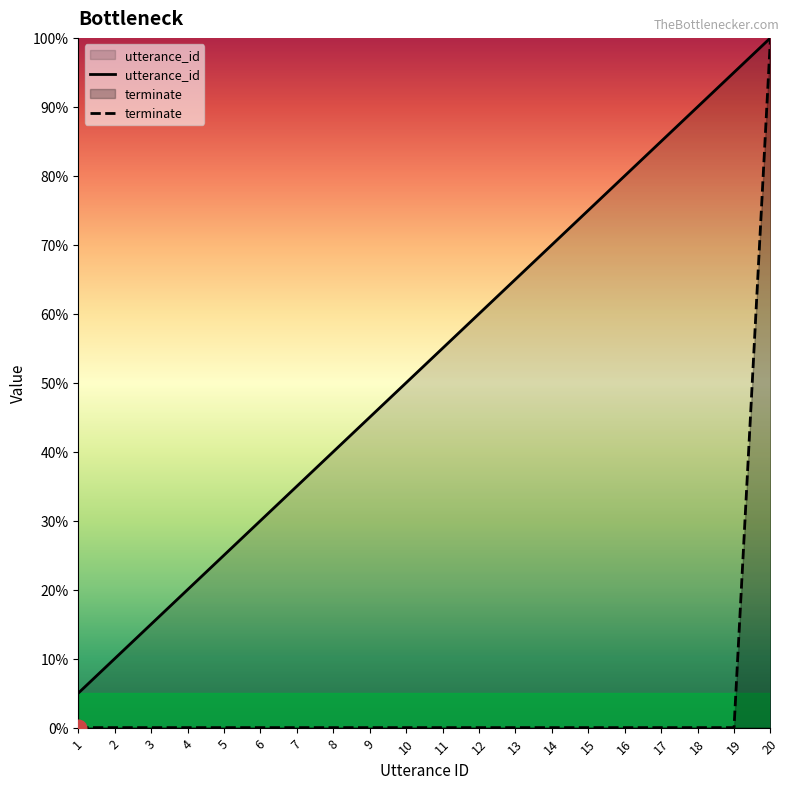

True or false: utterance_id and terminate intersect in this chart.

False